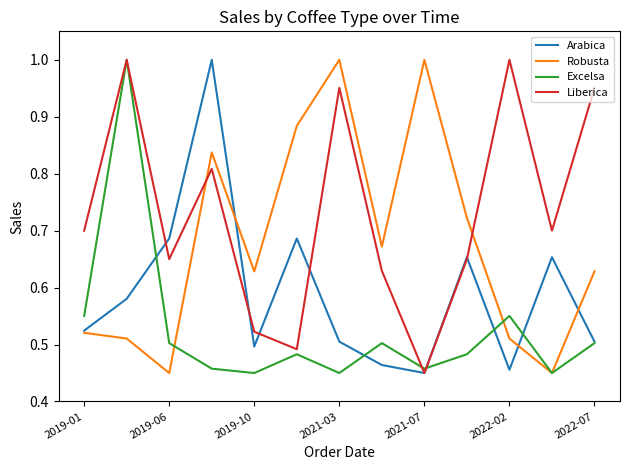

Rank the series by their average value, from highest to lowest.

Liberica, Robusta, Arabica, Excelsa